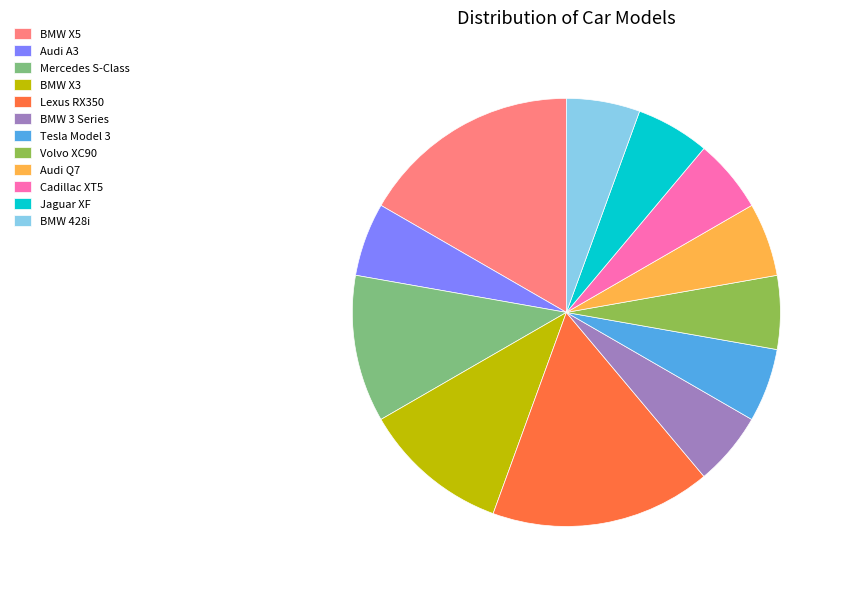

Does Jaguar XF account for over 50% of the chart?

No